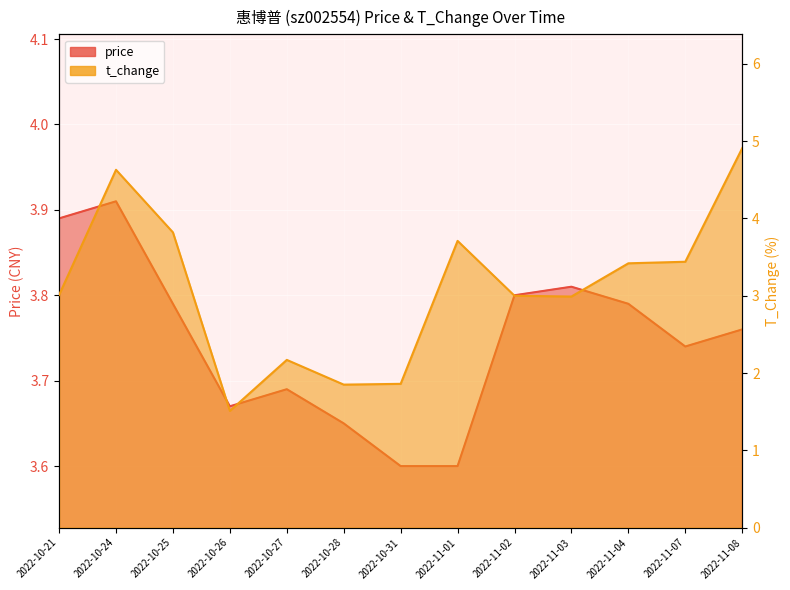

In price, how many points are higher than both neighbors (excluding endpoints)?

3